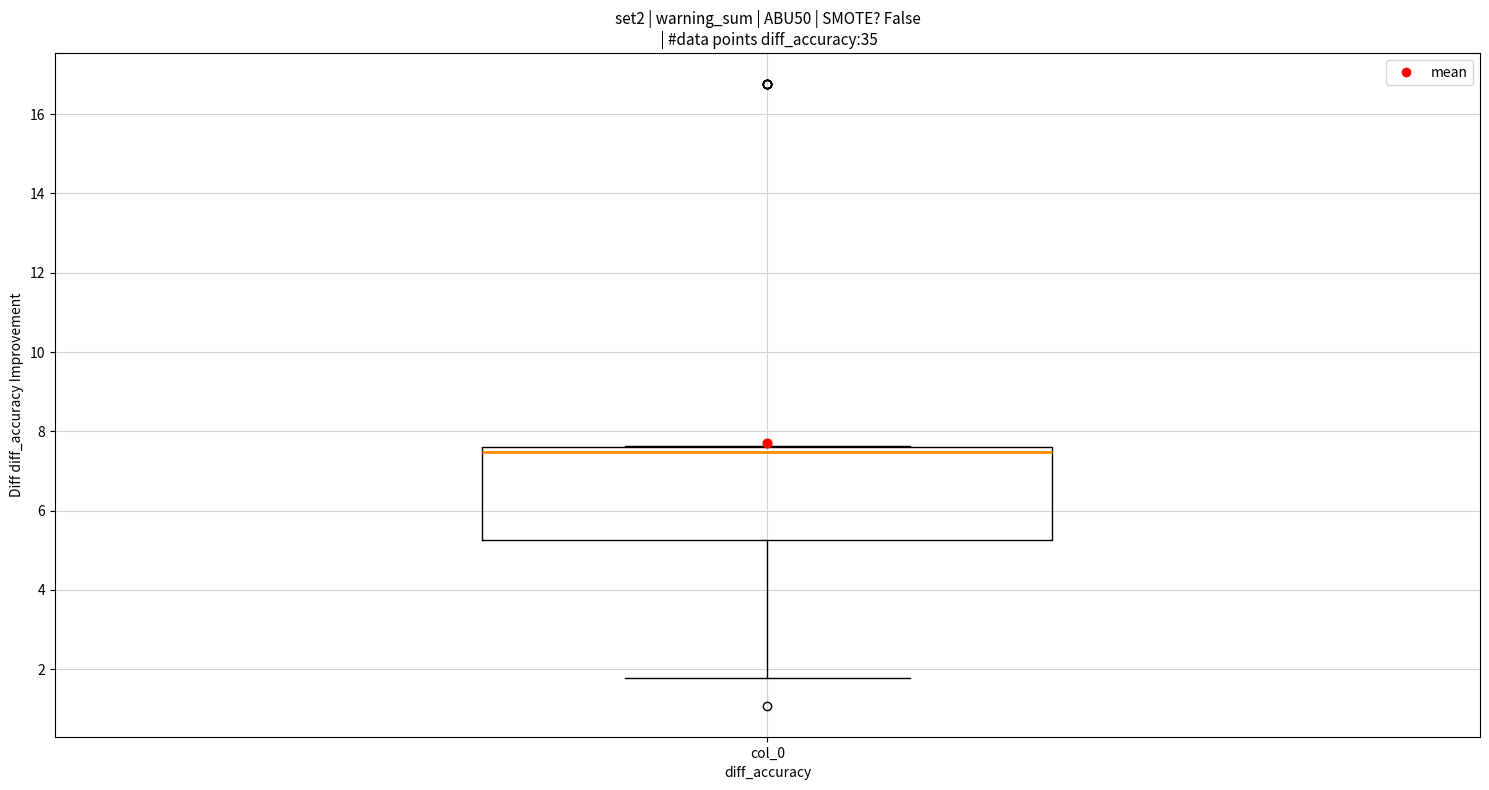

Read this box plot against the y-axis: the position of the median line, the range covered by the box, and the ends of both whiskers. The values are not printed on the chart, so give them approximately, as read against the axis.

median 7.4, box 5.2 to 7.6, whiskers 1.8 to 7.6